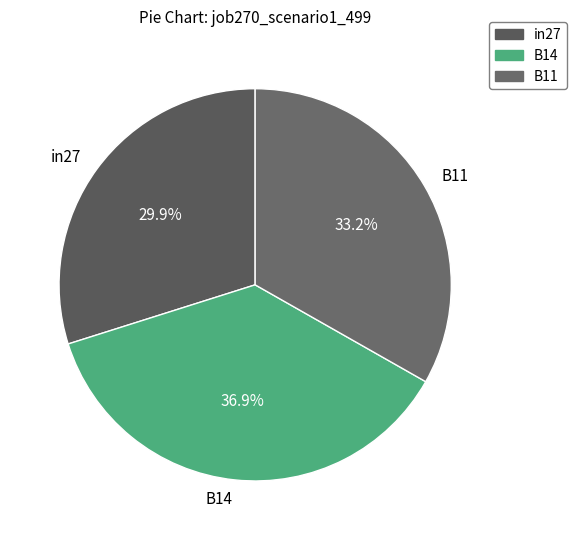

The B14 slice represents 29% of the pie. True or false?

False